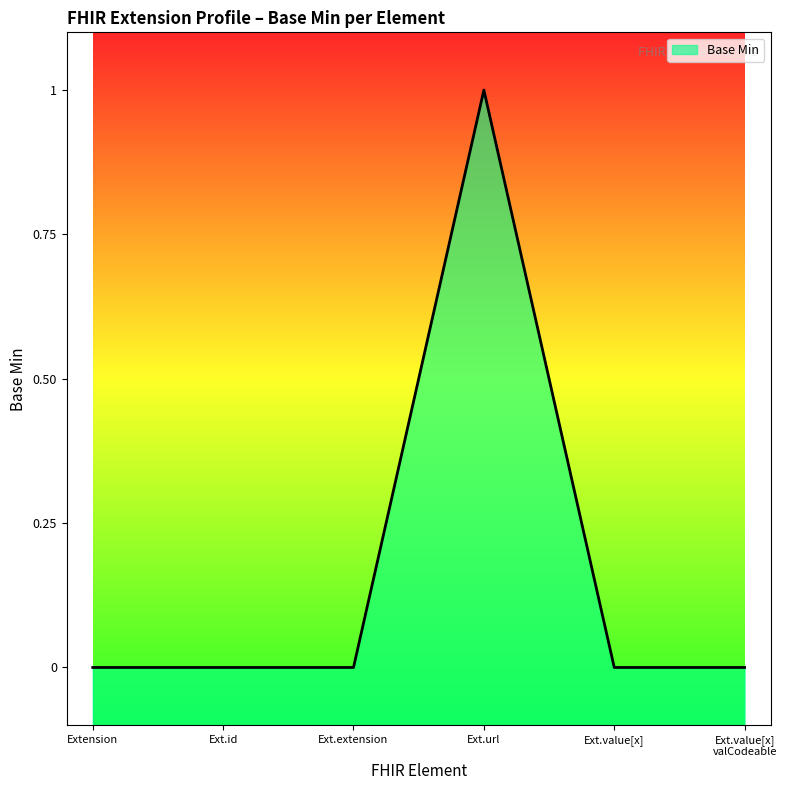

Which label corresponds to the largest value in the chart?

Ext.url